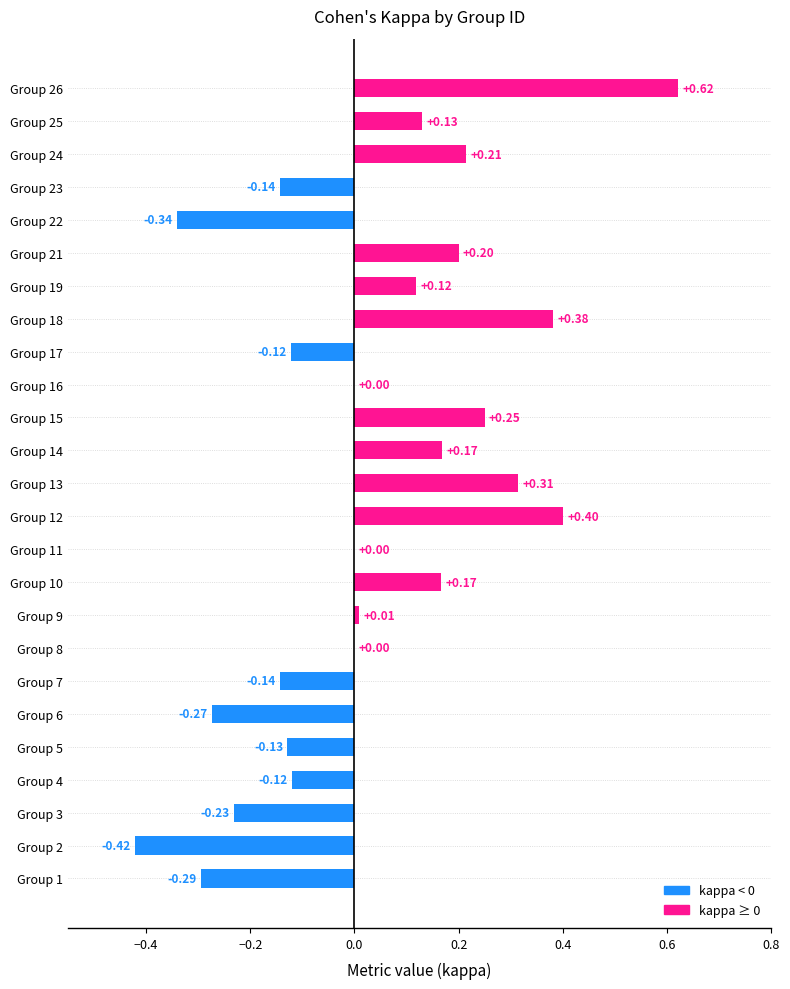

What is the sum of all values?

0.8